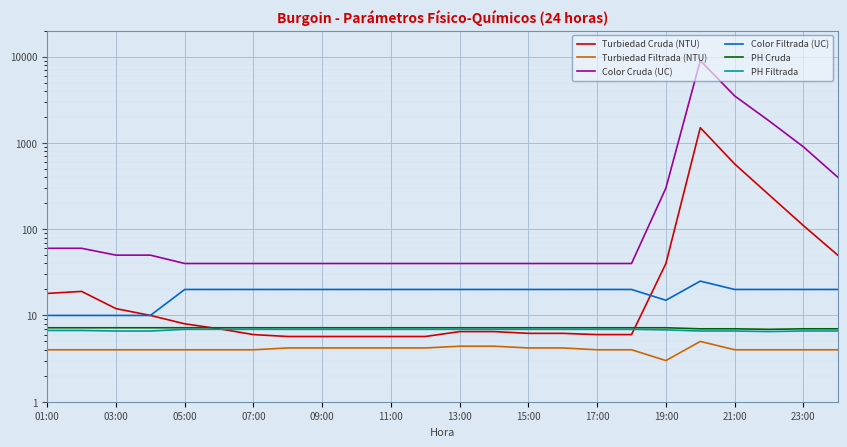

What is the average value of the Color Filtrada (UC) series?

18.3